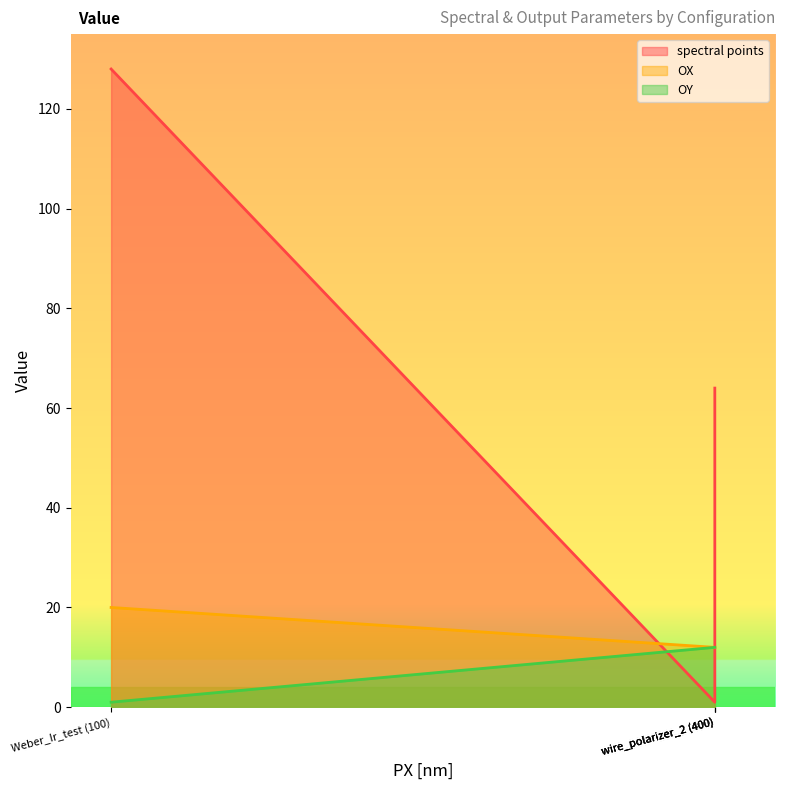

At wire_polarizer_2 (400), list the series in order from smallest to largest.

OX, OY, spectral points